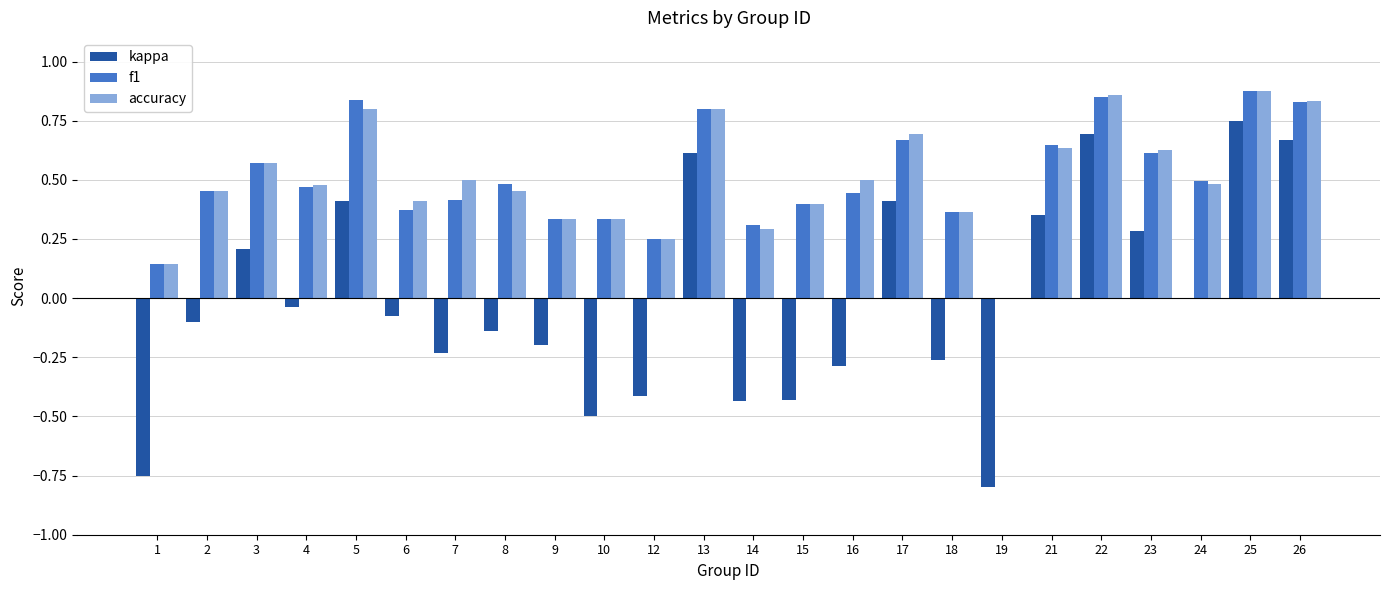

At which label does kappa first exceed 0?

3